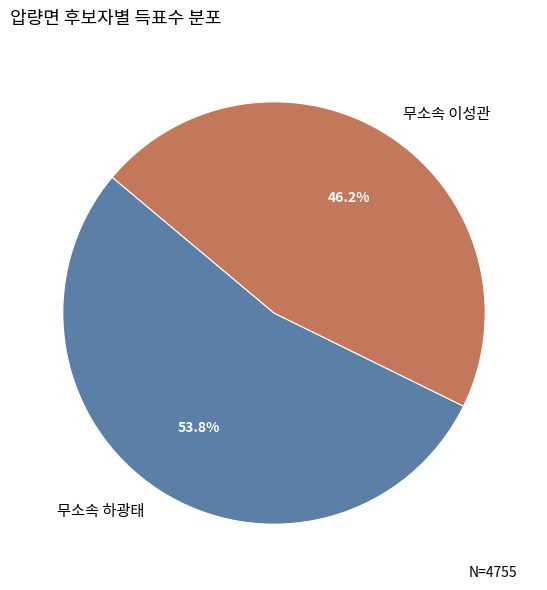

To the nearest percent, what is the difference between the largest and smallest slice percentages?

8%